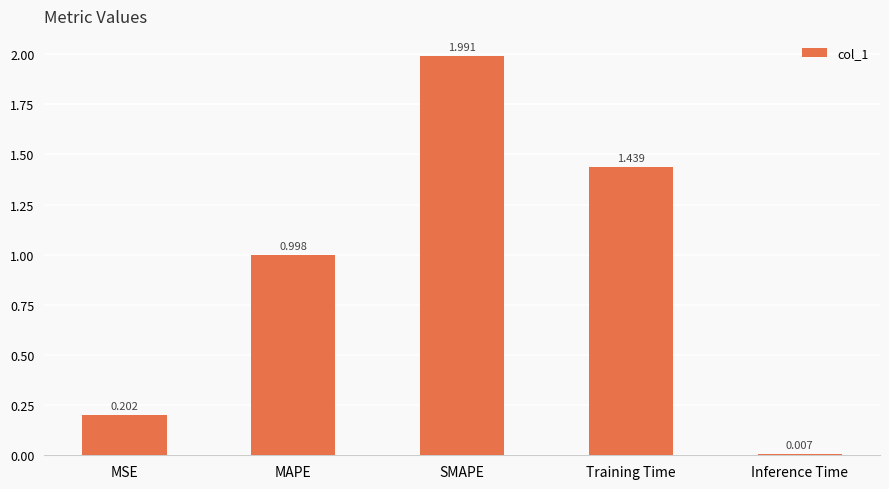

True or false: the data shows 0.1 at MSE.

False